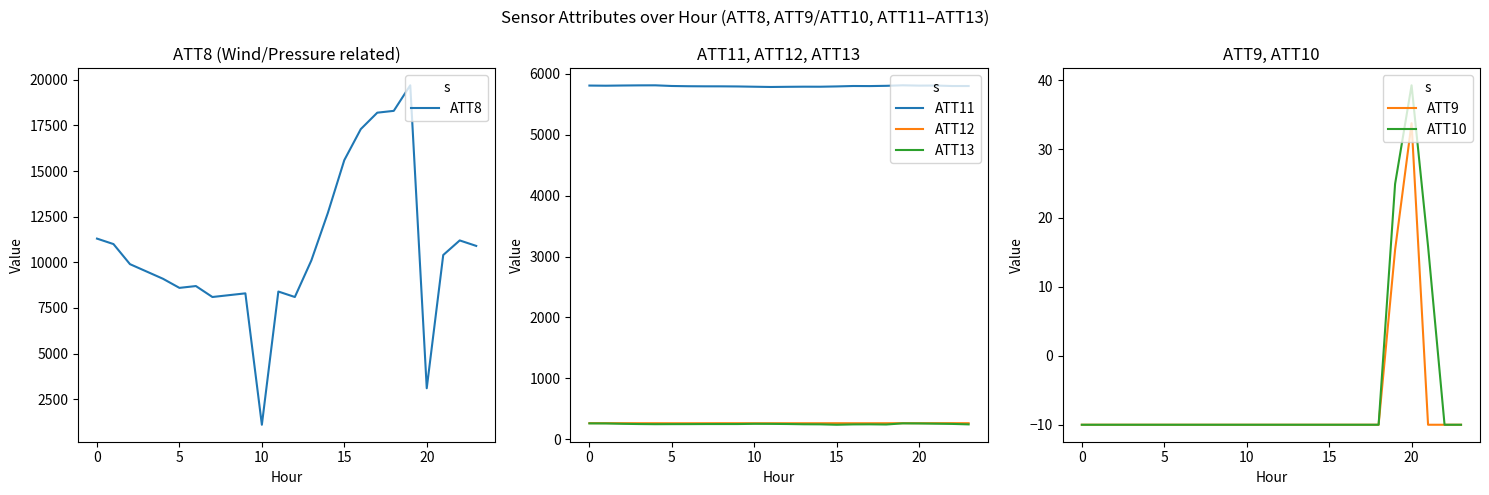

Between 13 and 19, which is larger?

19